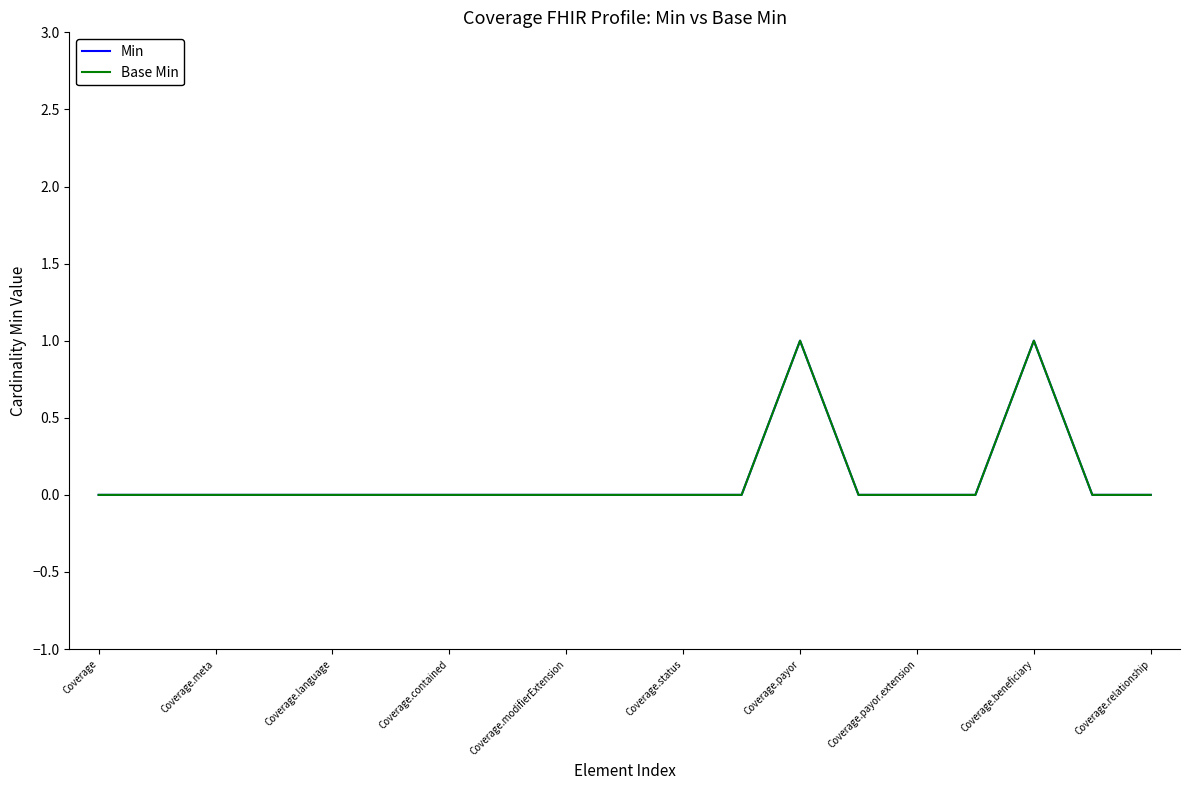

Which category has the lowest value in the Base Min series?

Coverage